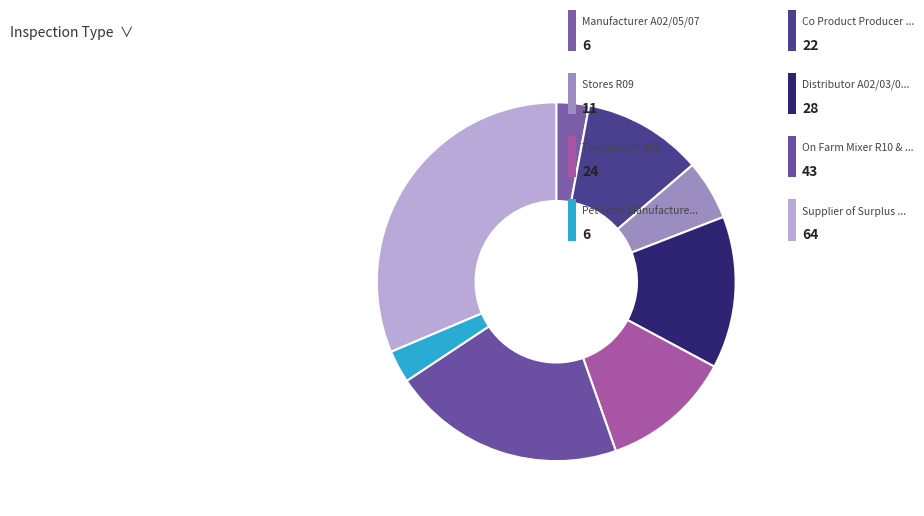

How many slices are in this pie chart?

8